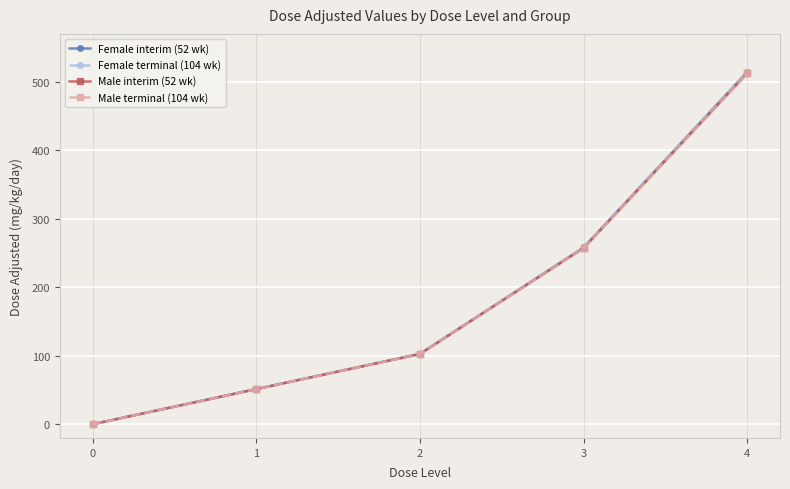

Reading left to right, transcribe all the data shown in this chart.

Female interim (52 wk): 0.0	51.4	102.8	258.1	514.5
Female terminal (104 wk): 0.0	51.4	102.8	258.1	514.5
Male interim (52 wk): 0.0	51.3	102.5	257.2	512.4
Male terminal (104 wk): 0.0	51.3	102.5	257.2	512.4